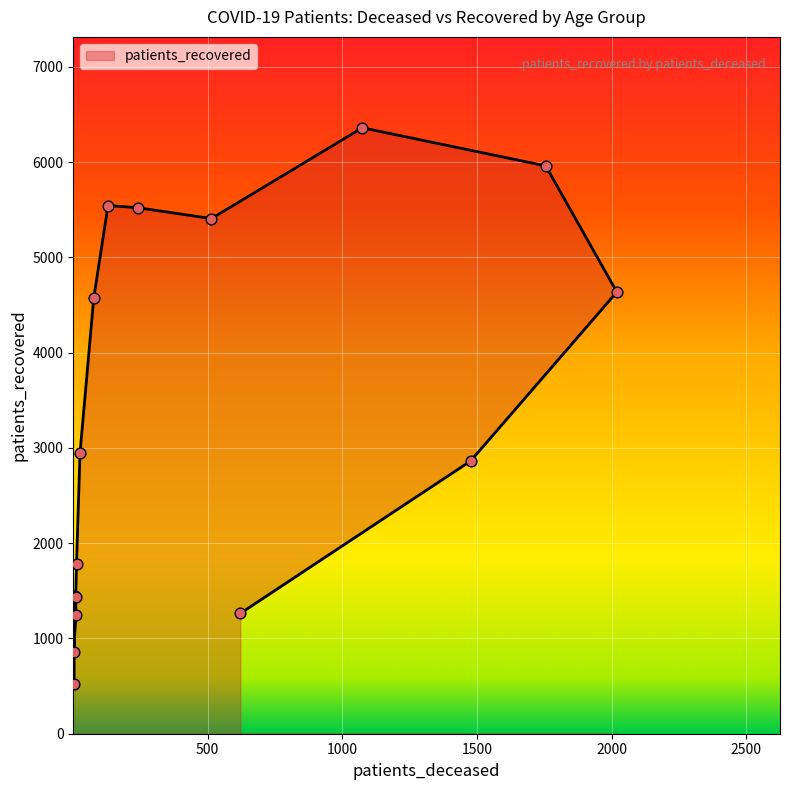

Between 25 - 29 and 45 - 49, which is larger?

45 - 49